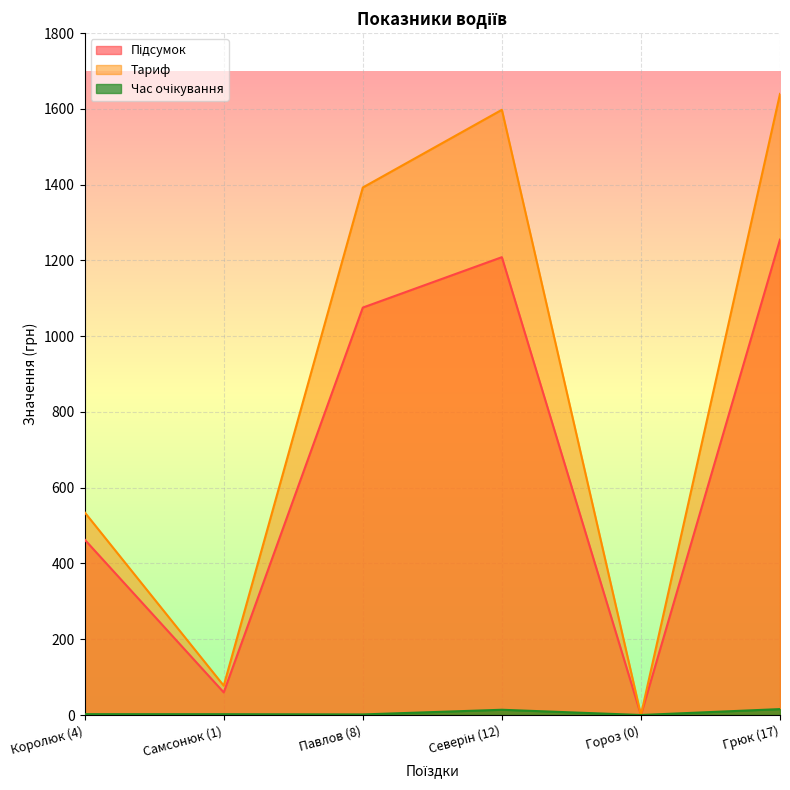

True or false: Час очікування and Тариф cross at least once.

False